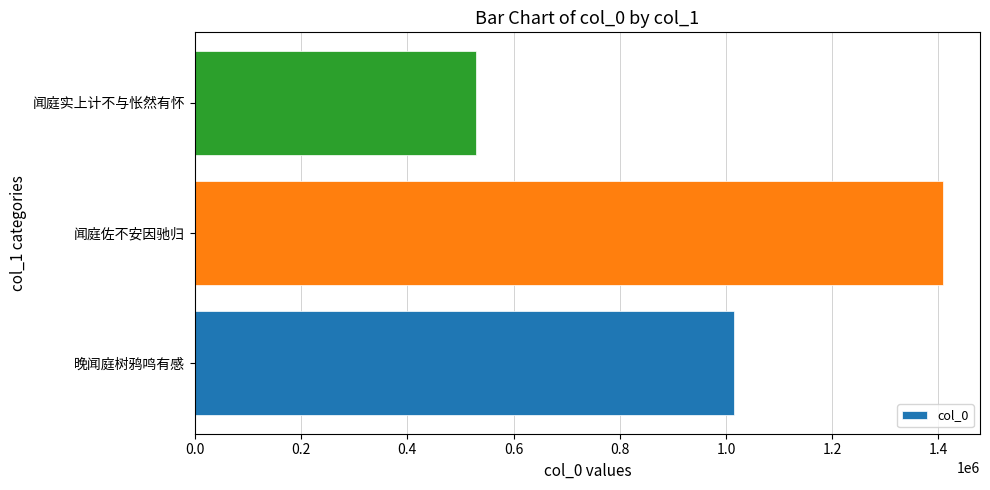

List the labels in order of value, largest first.

闻庭佐不安因驰归, 晚闻庭树鸦鸣有感, 闻庭实上计不与怅然有怀